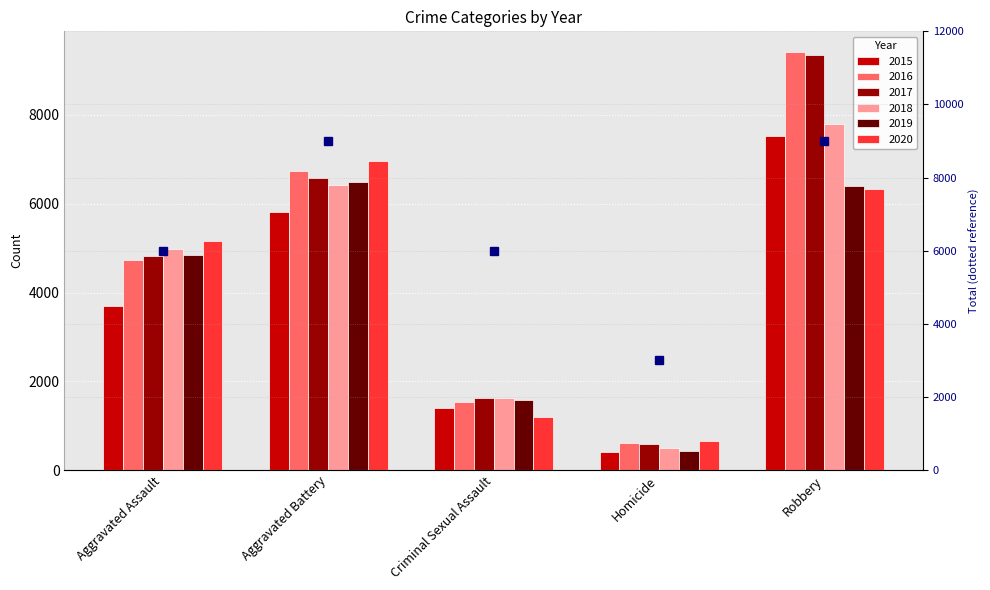

How many categories are shown in the chart?

5